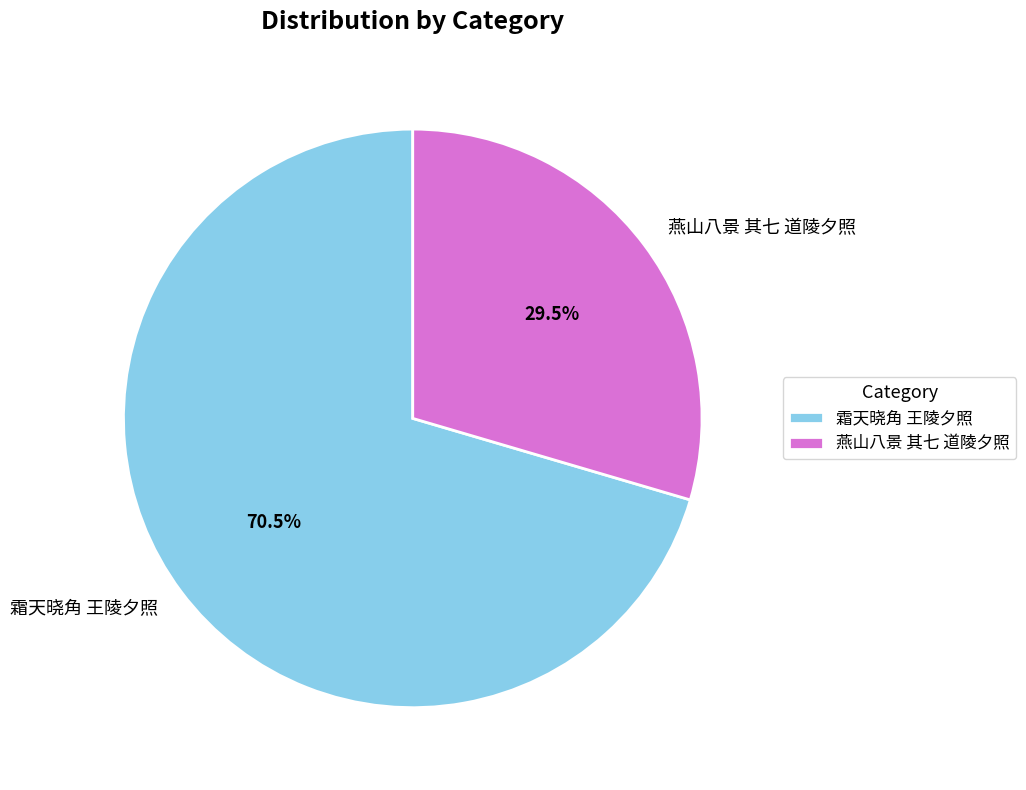

What is the smallest slice in the pie chart?

燕山八景 其七 道陵夕照